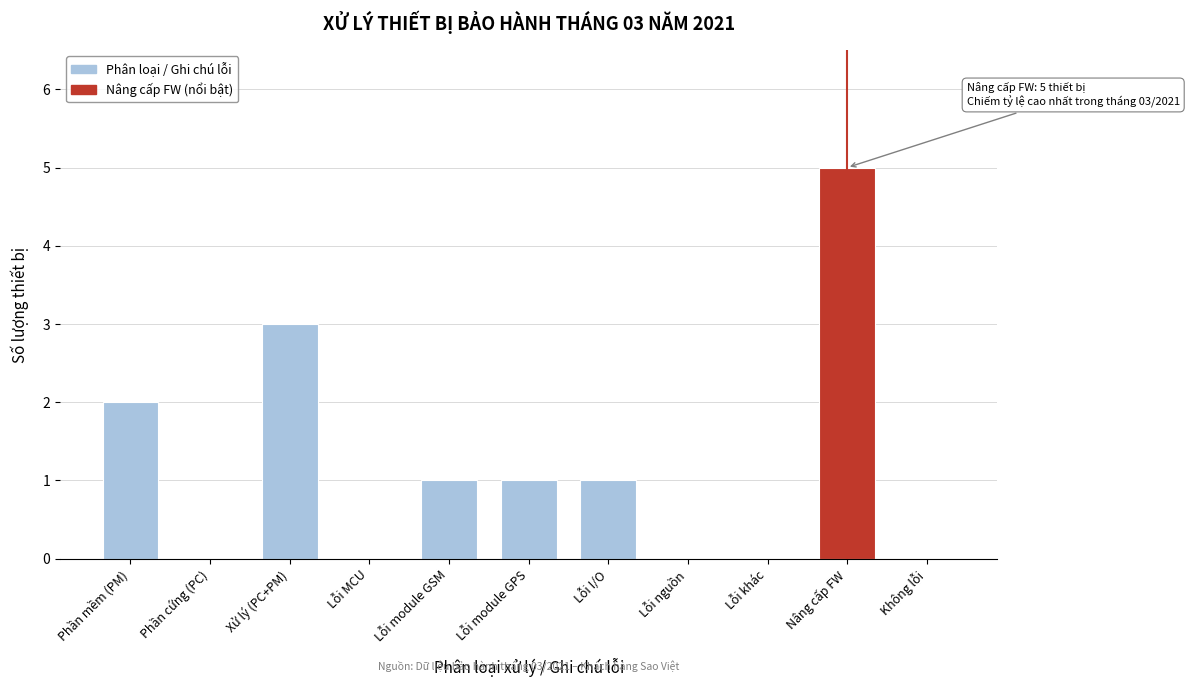

Reading left to right, list all the values displayed in this chart.

Phần mềm (PM)=2	Phần cứng (PC)=0	Xử lý (PC+PM)=3	Lỗi MCU=0	Lỗi module GSM=1	Lỗi module GPS=1	Lỗi I/O=1	Lỗi nguồn=0	Lỗi khác=0	Nâng cấp FW=5	Không lỗi=0